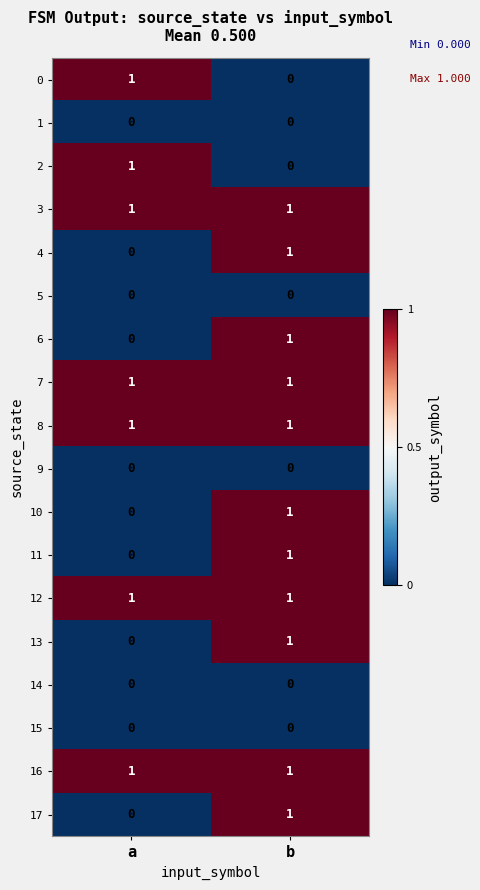

At which category is the sum across all series the highest?

b